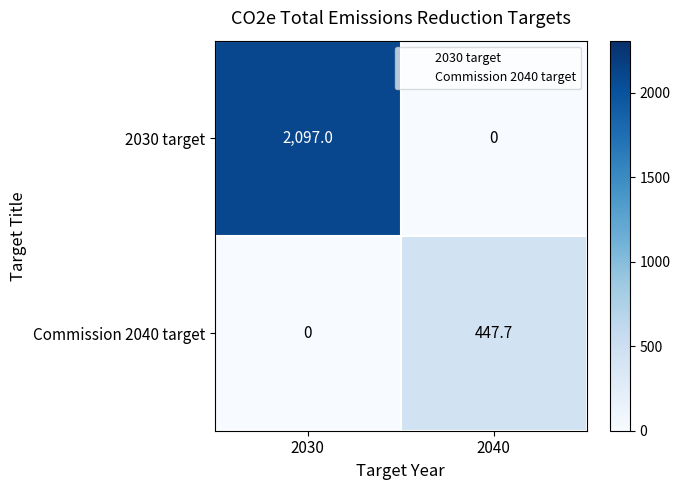

At which label does Commission 2040 target reach its peak?

2040